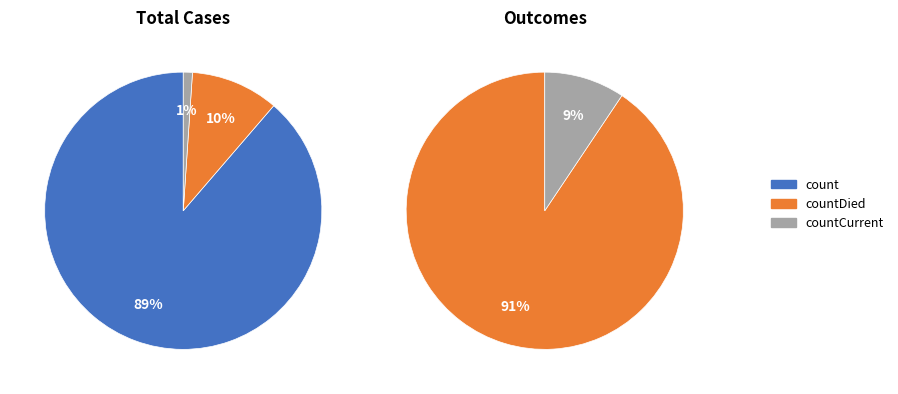

Approximately how many times larger is the value at count compared to countDied?

8.6